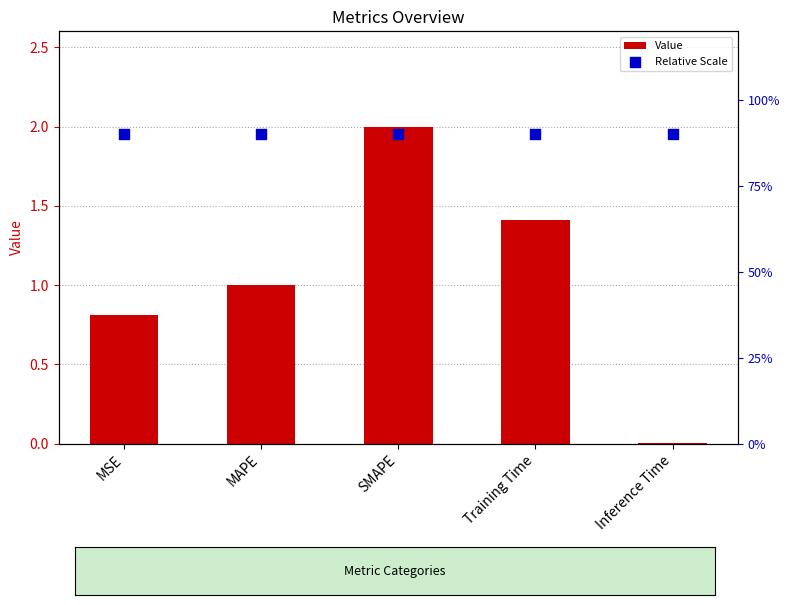

Which series contains the lowest Y value?

Value